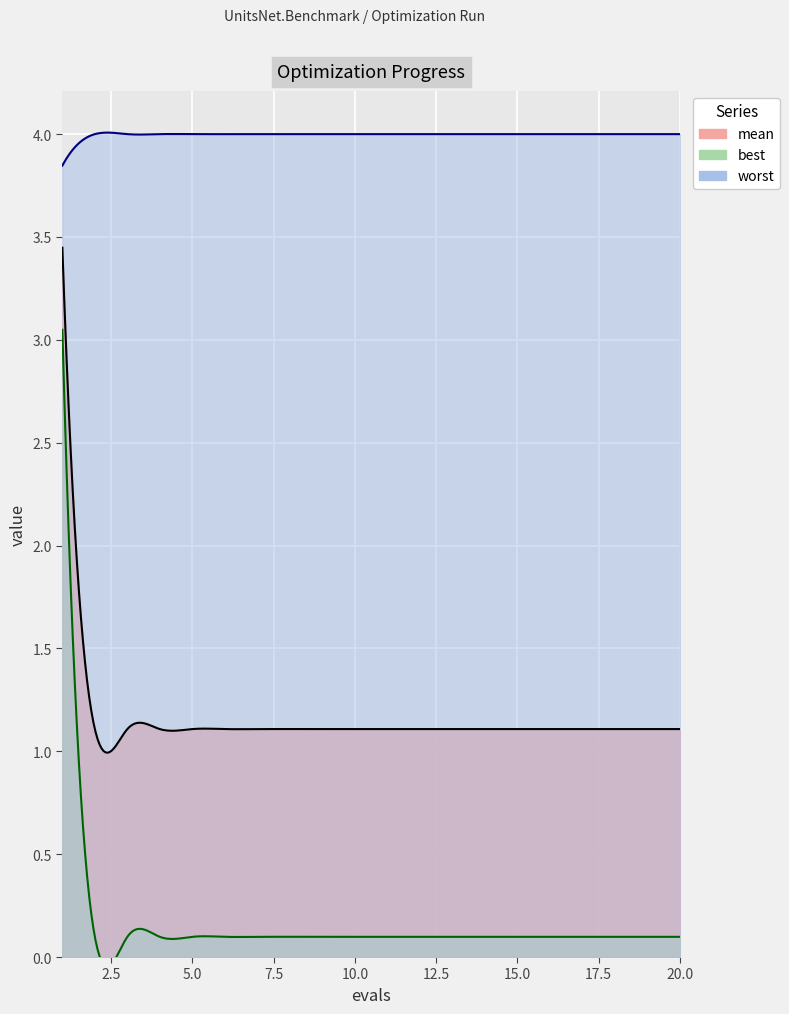

What is the value of the mean point at the 5th from the left?

1.1